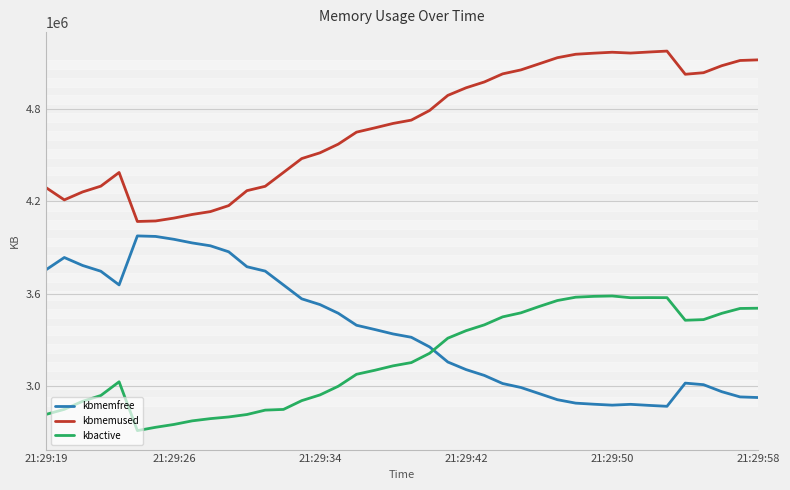

What are all the series names shown in the legend?

kbmemfree, kbmemused, kbactive